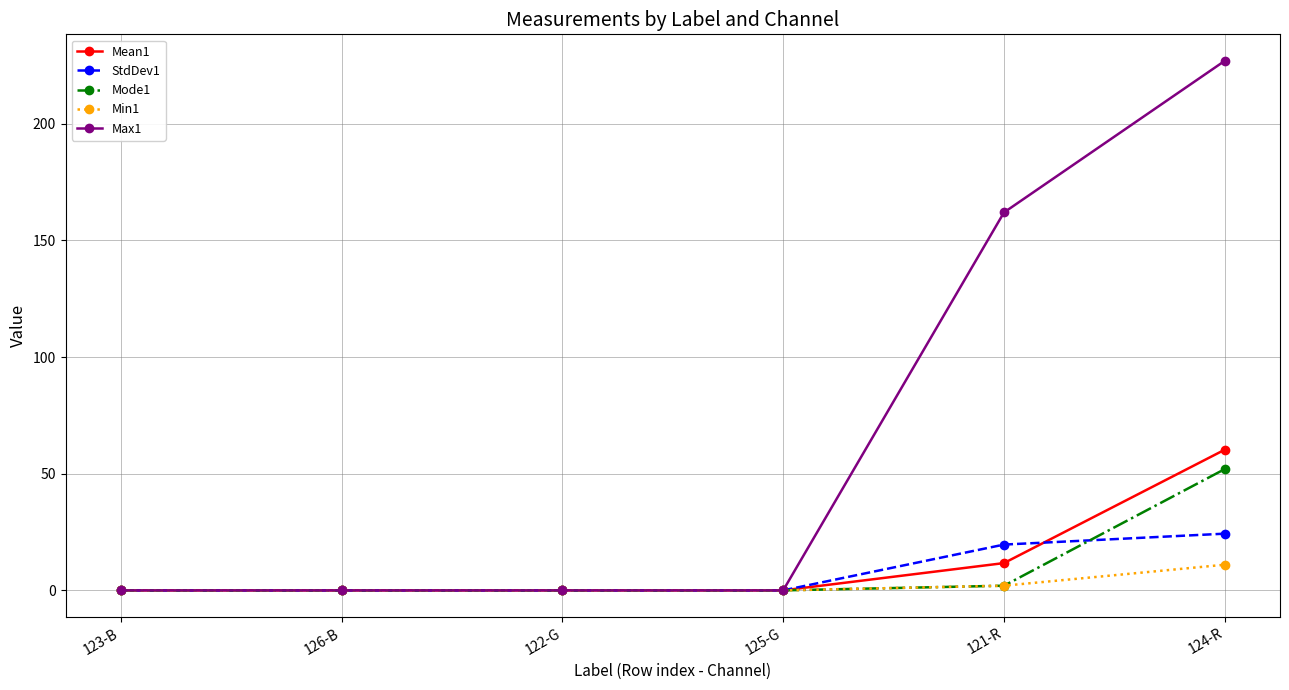

What is the difference between the maximum and minimum values in the Mode1 series?

52.0